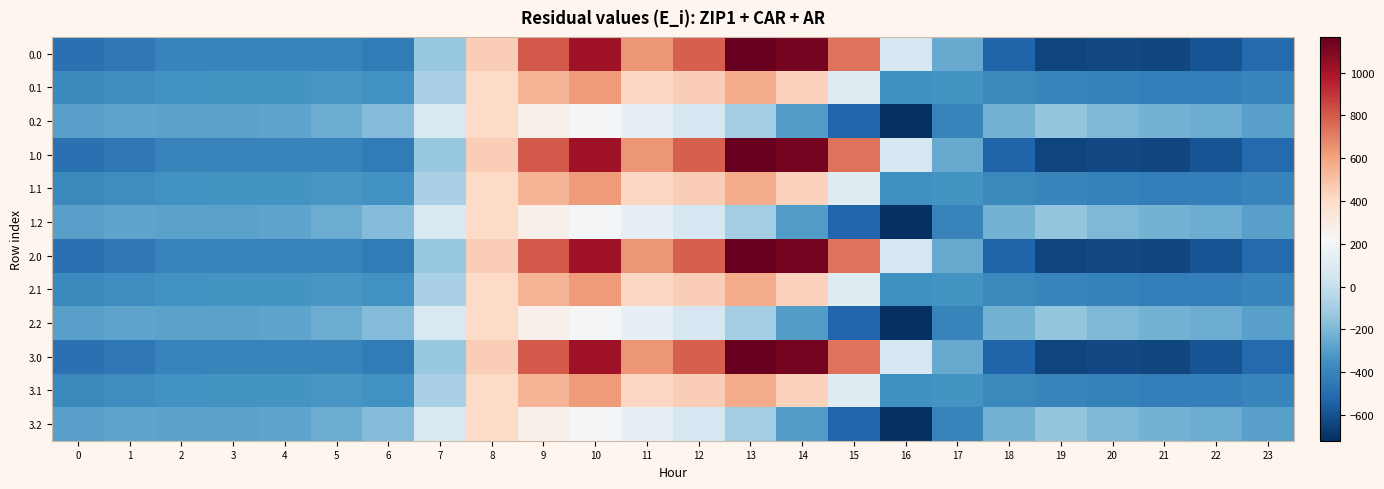

Which category has the highest value across all series?

13